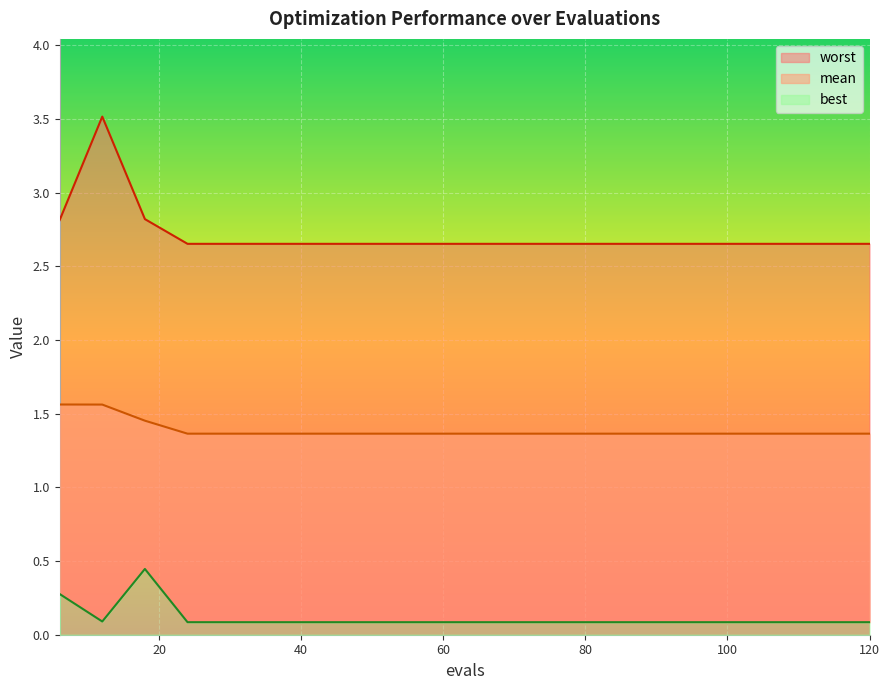

The worst series shows 2.7 at 24. True or false?

True